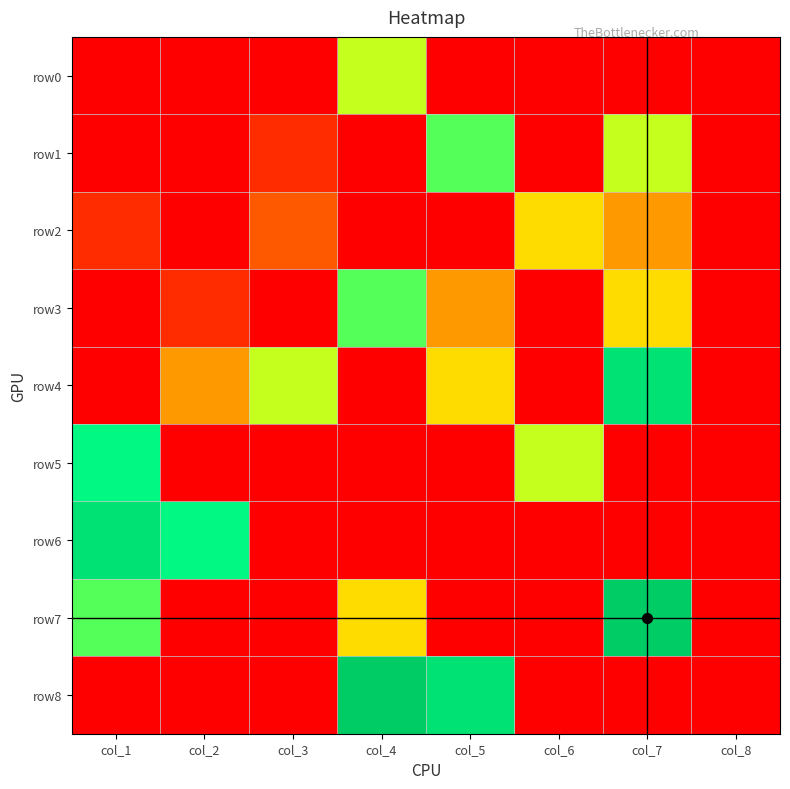

Reading left to right, extract all data points from this chart.

row0: col_1=0	col_2=0	col_3=0	col_4=5	col_5=0	col_6=0	col_7=0	col_8=0
row1: col_1=0	col_2=0	col_3=1	col_4=0	col_5=6	col_6=0	col_7=5	col_8=0
row2: col_1=1	col_2=0	col_3=2	col_4=0	col_5=0	col_6=4	col_7=3	col_8=0
row3: col_1=0	col_2=1	col_3=0	col_4=6	col_5=3	col_6=0	col_7=4	col_8=0
row4: col_1=0	col_2=3	col_3=5	col_4=0	col_5=4	col_6=0	col_7=8	col_8=0
row5: col_1=7	col_2=0	col_3=0	col_4=0	col_5=0	col_6=5	col_7=0	col_8=0
row6: col_1=8	col_2=7	col_3=0	col_4=0	col_5=0	col_6=0	col_7=0	col_8=0
row7: col_1=6	col_2=0	col_3=0	col_4=4	col_5=0	col_6=0	col_7=9	col_8=0
row8: col_1=0	col_2=0	col_3=0	col_4=9	col_5=8	col_6=0	col_7=0	col_8=0